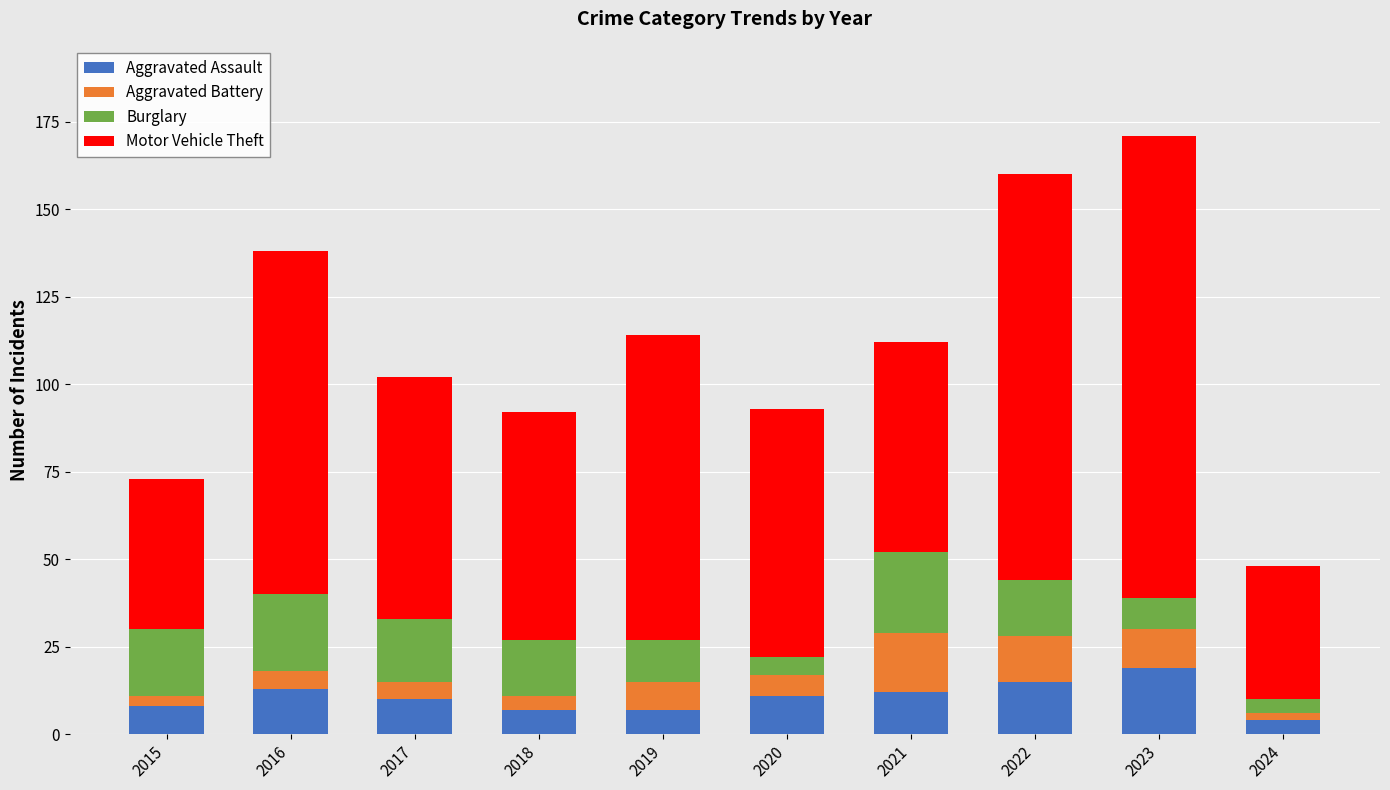

The value of Aggravated Assault at 2024 is 4. True or false?

True